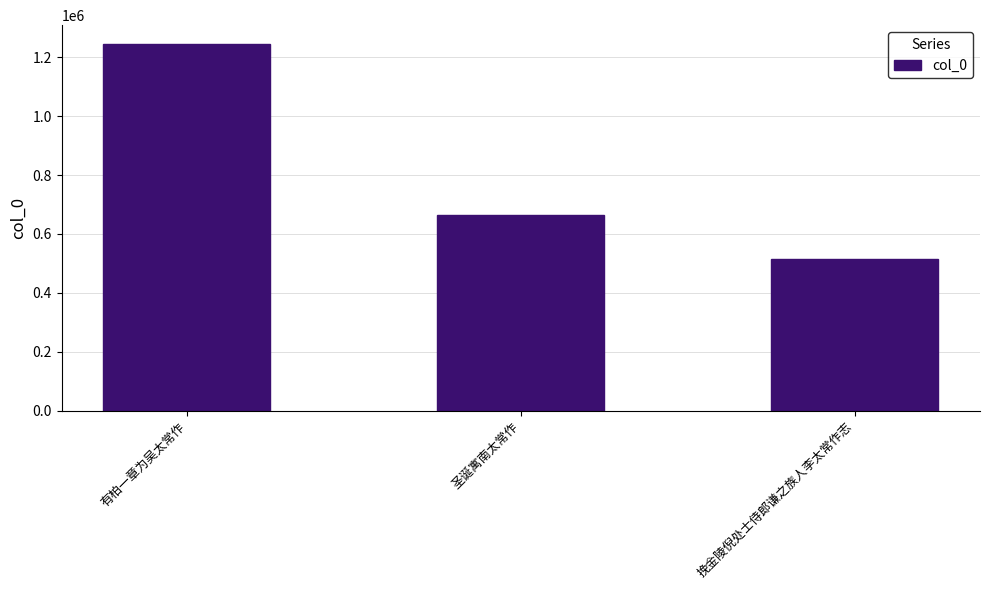

At which label is the value closest to 879771?

圣诞寓南太常作